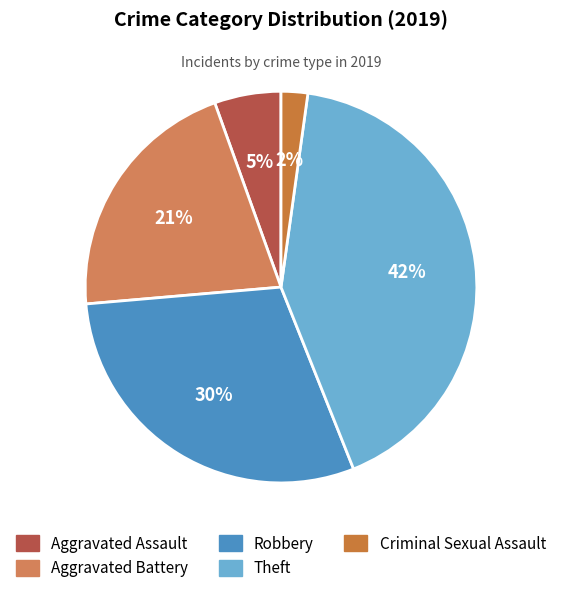

What is the smallest slice in the pie chart?

Criminal Sexual Assault